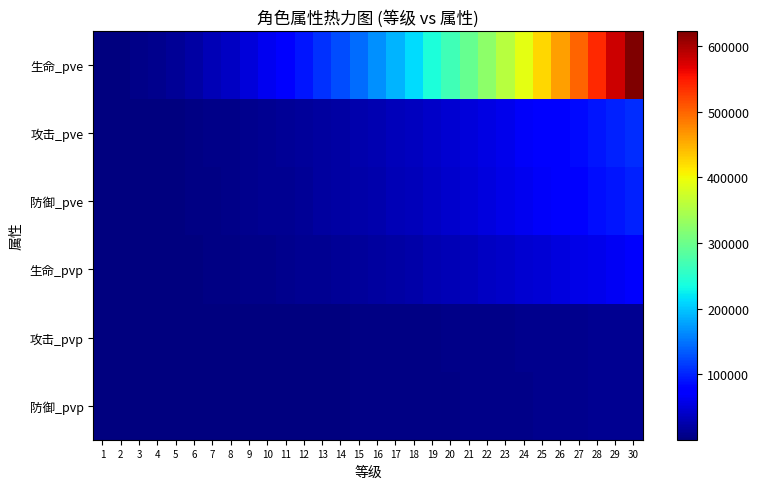

At 11, list the series in order from largest to smallest.

生命_pve, 攻击_pve, 防御_pve, 生命_pvp, 攻击_pvp, 防御_pvp